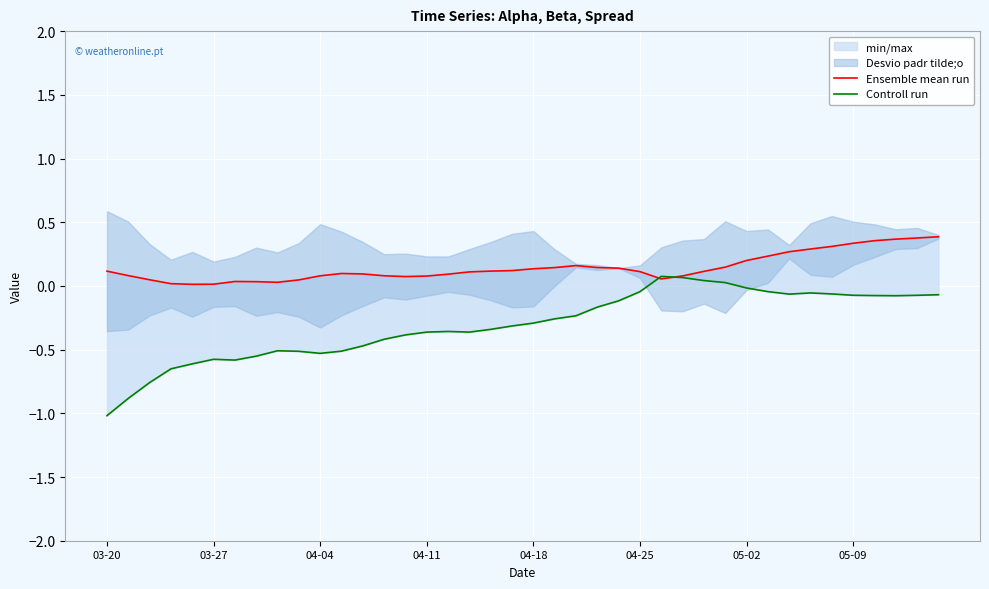

At how many categories does at least one series exceed 0?

40